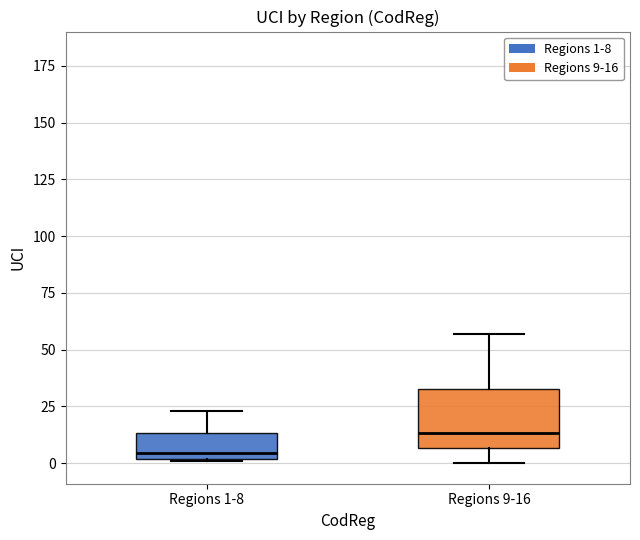

Reading left to right, transcribe this box plot: for each box, give where its median line is, the range the box spans, and where its two whiskers end, as read against the y-axis. The values are not printed on the chart, so give them approximately, as read against the axis.

Regions 1-8: median 5, box 0 to 15, whiskers 0 to 25
Regions 9-16: median 15, box 5 to 35, whiskers 0 to 55